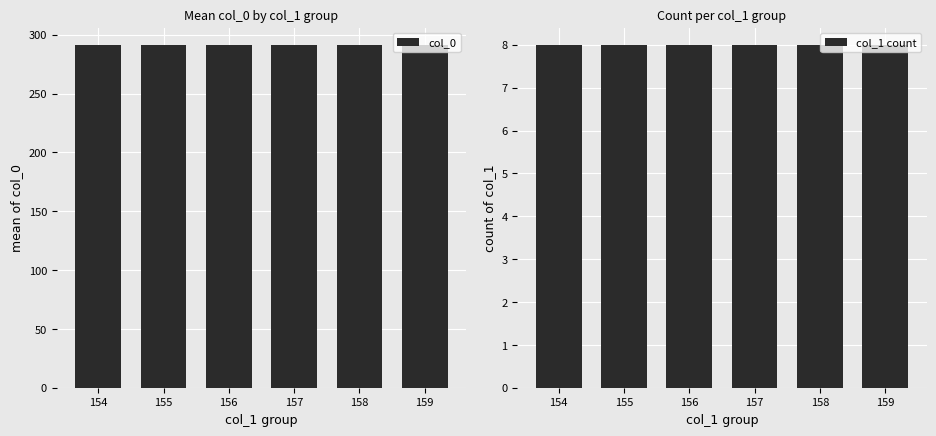

What is the minimum value for col_0?

291.5